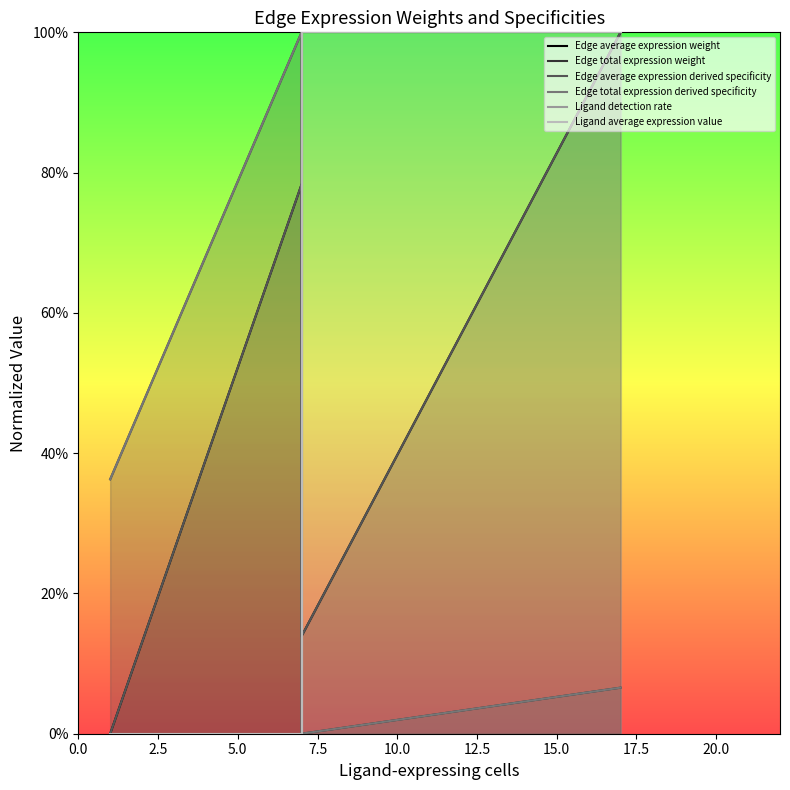

Is the value of Edge total expression weight at 7.5 greater than the value of Ligand average expression value at 0.0?

Yes